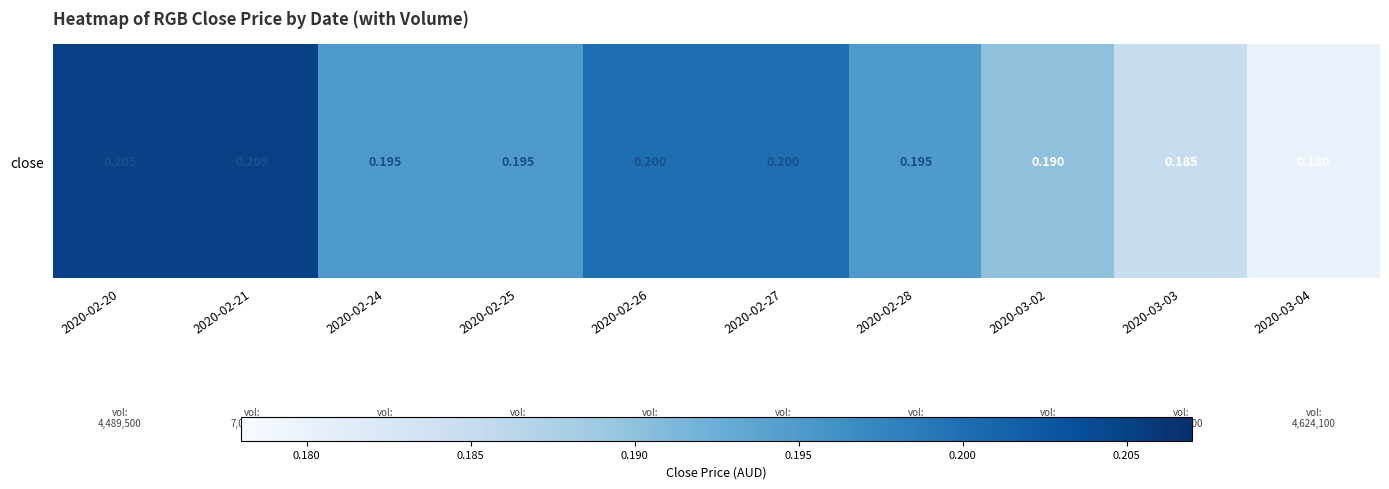

What is the maximum value shown in the chart?

0.2